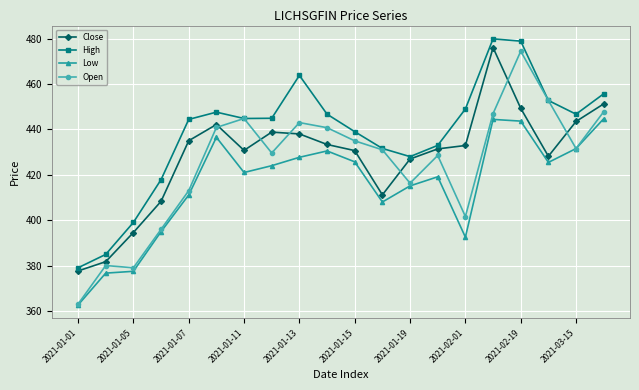

True or false: Low has more than 1 interior local peaks.

True